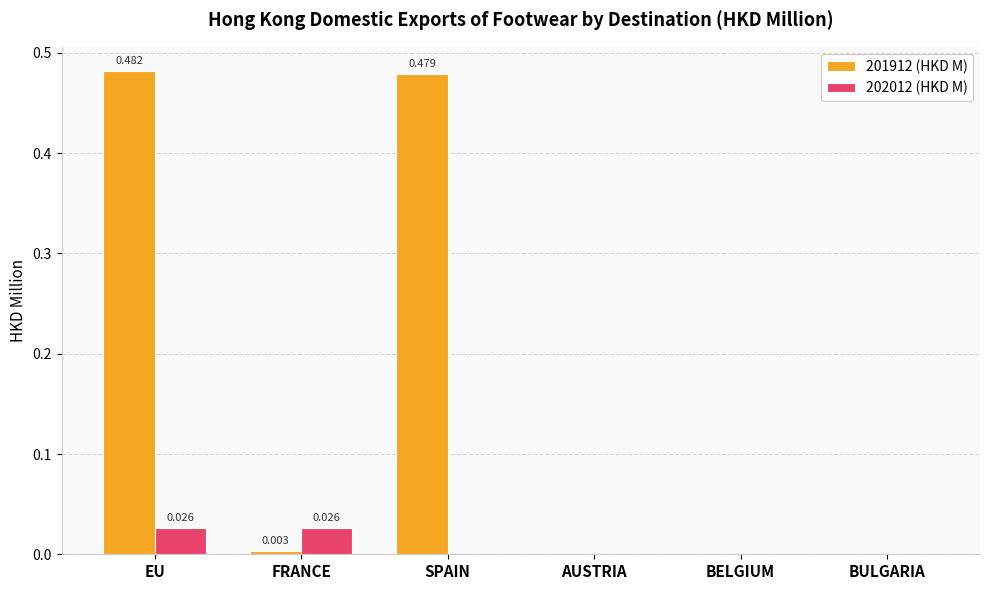

Are the bars grouped side by side (vs. stacked)?

Yes